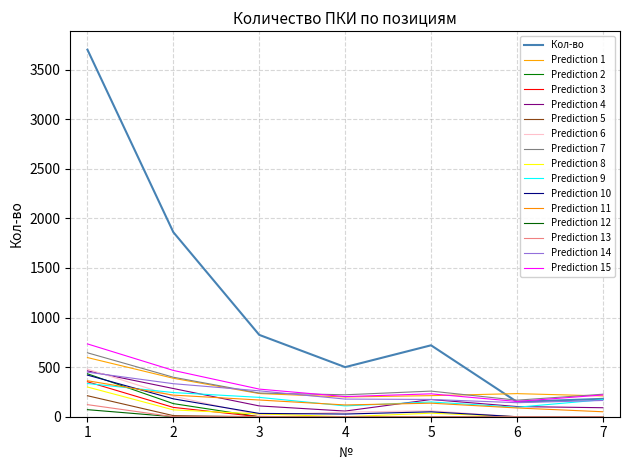

Reading left to right, transcribe all the data shown in this chart.

3700	1860	825	500	720	150	180